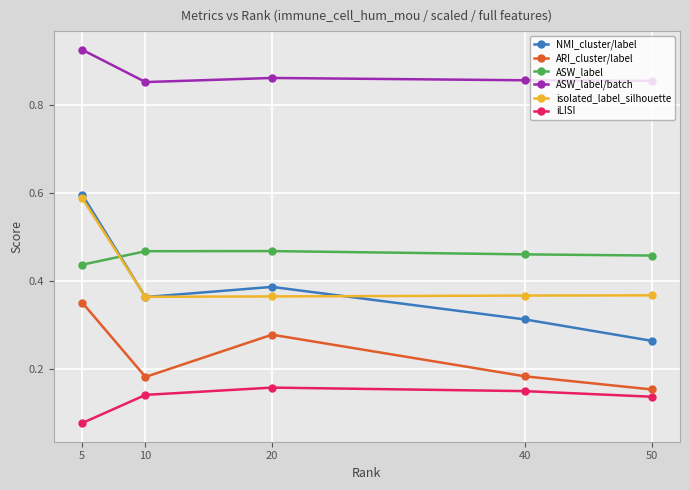

Which category has the lowest value across all series?

5